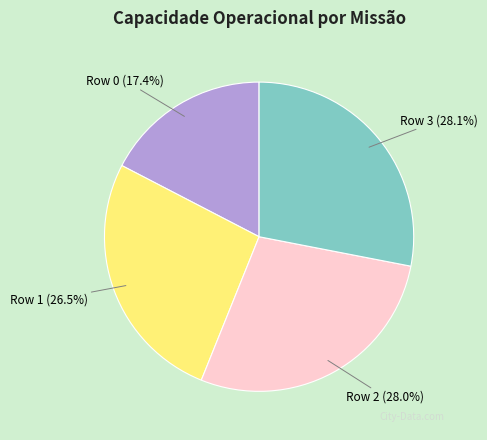

Is there a majority slice in this chart?

No